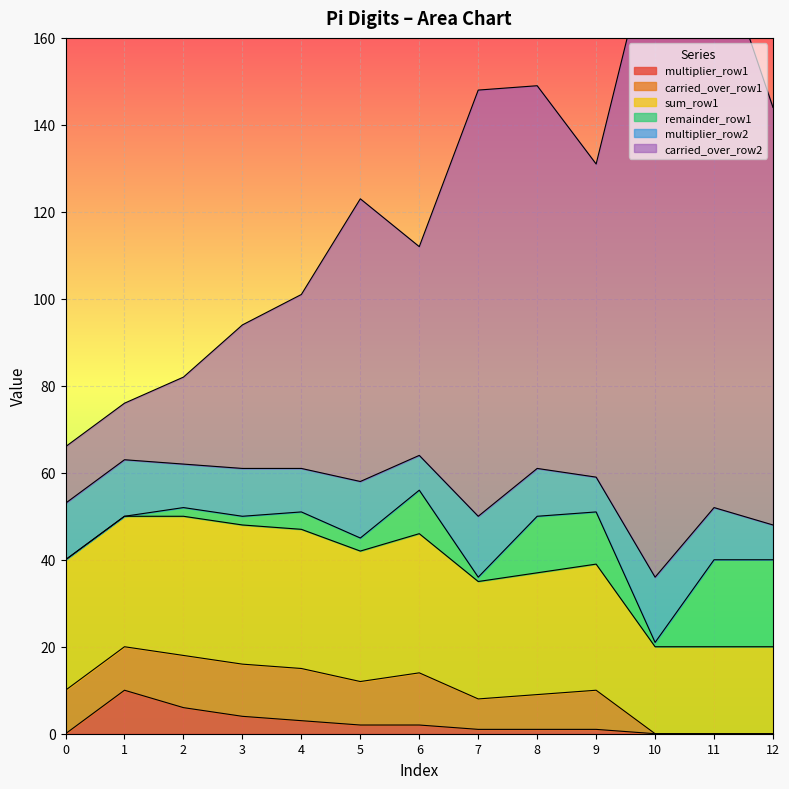

At which category is the sum across all series the highest?

10